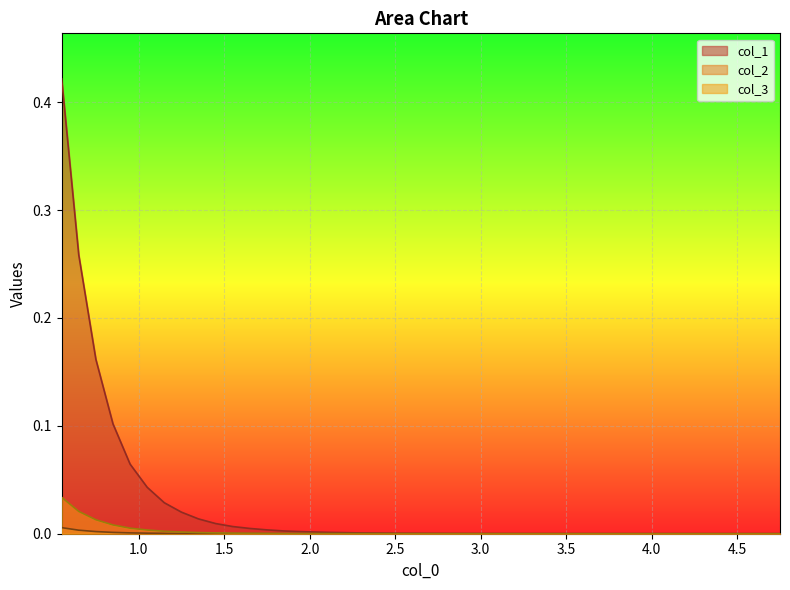

Which series has the largest range (max minus min)?

col_1